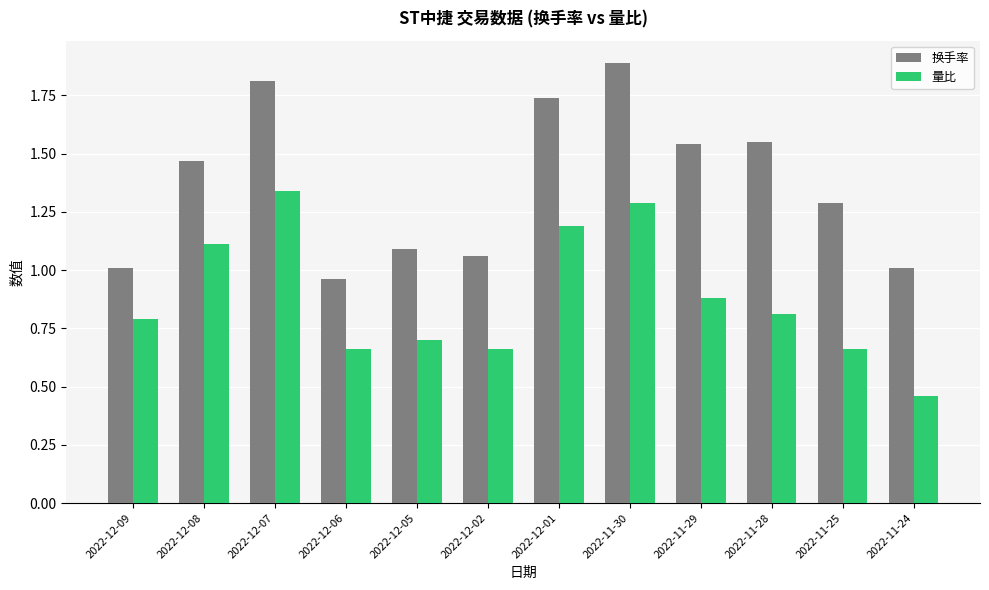

The 量比 series shows 0.7 at 2022-12-01. True or false?

False